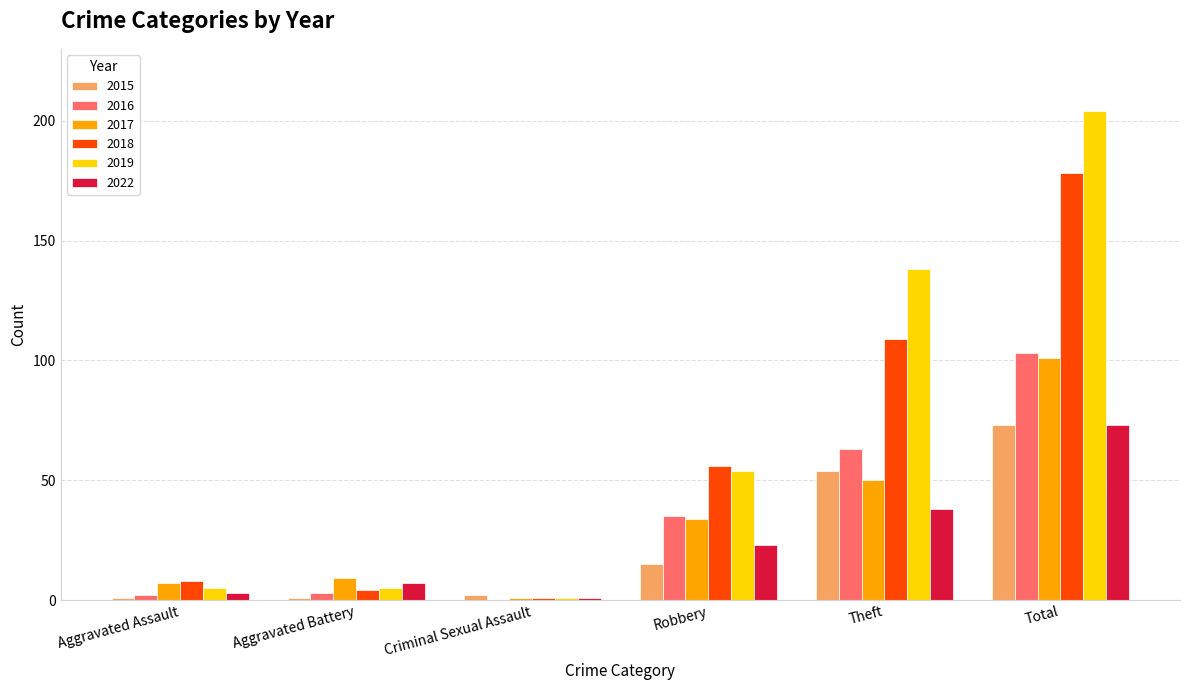

What are all the series names shown in the legend?

2015, 2016, 2017, 2018, 2019, 2022